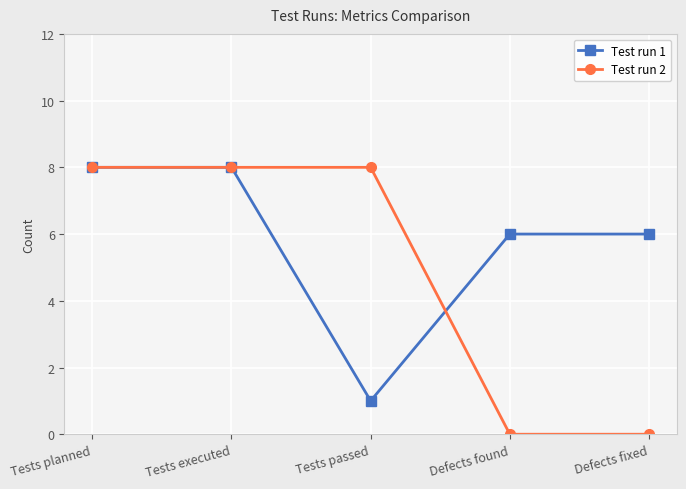

At how many categories does at least one series exceed 7?

3